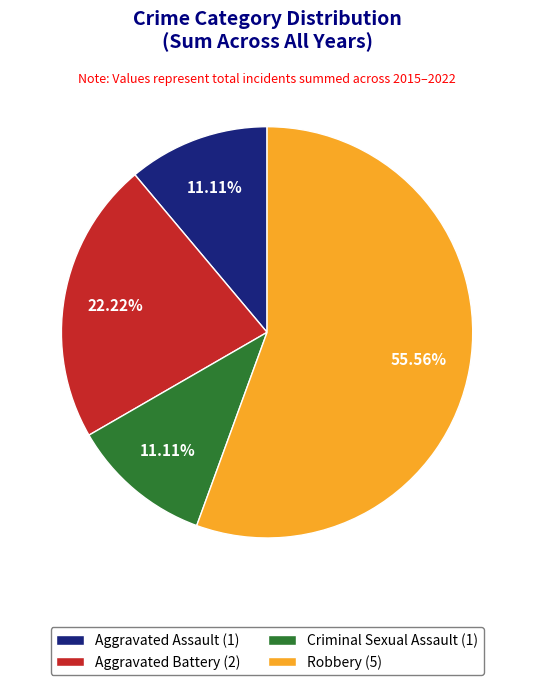

True or false: Aggravated Assault accounts for 22% of the total.

False